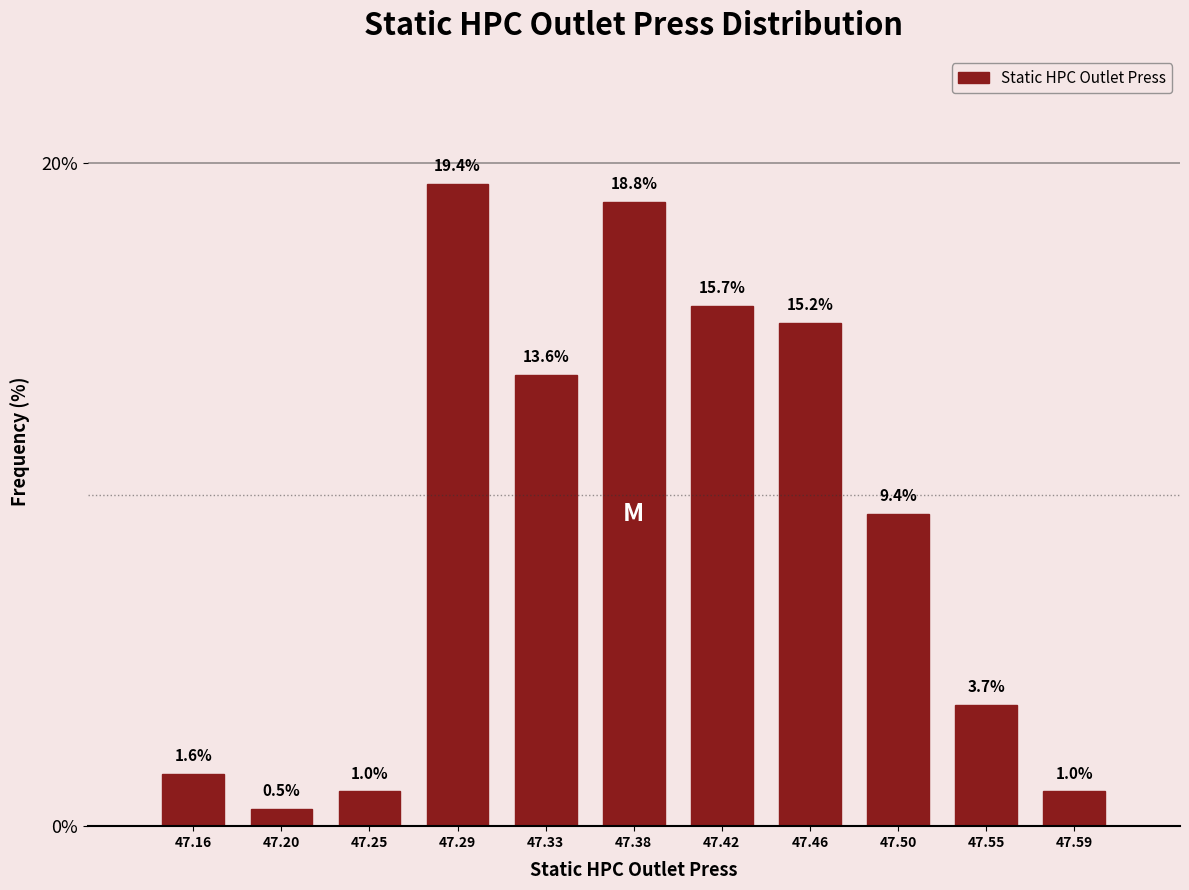

What is the height of the bar covering 47.225 to 47.270 on the x-axis? The bar edges are not printed on the chart, so give them approximately, as read against the axis.

1.0